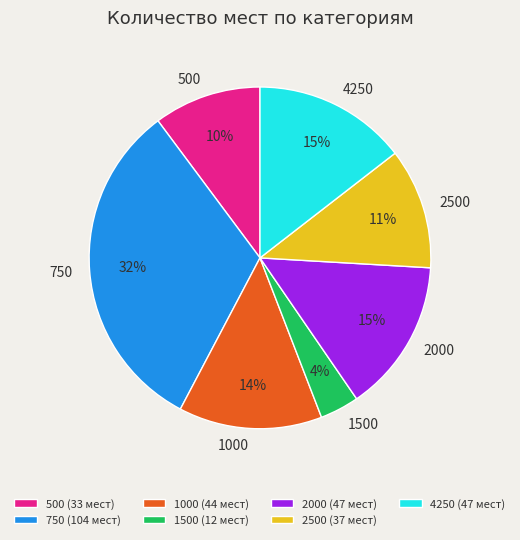

What is the ratio of the value at 1500 to the value at 4250?

0.3